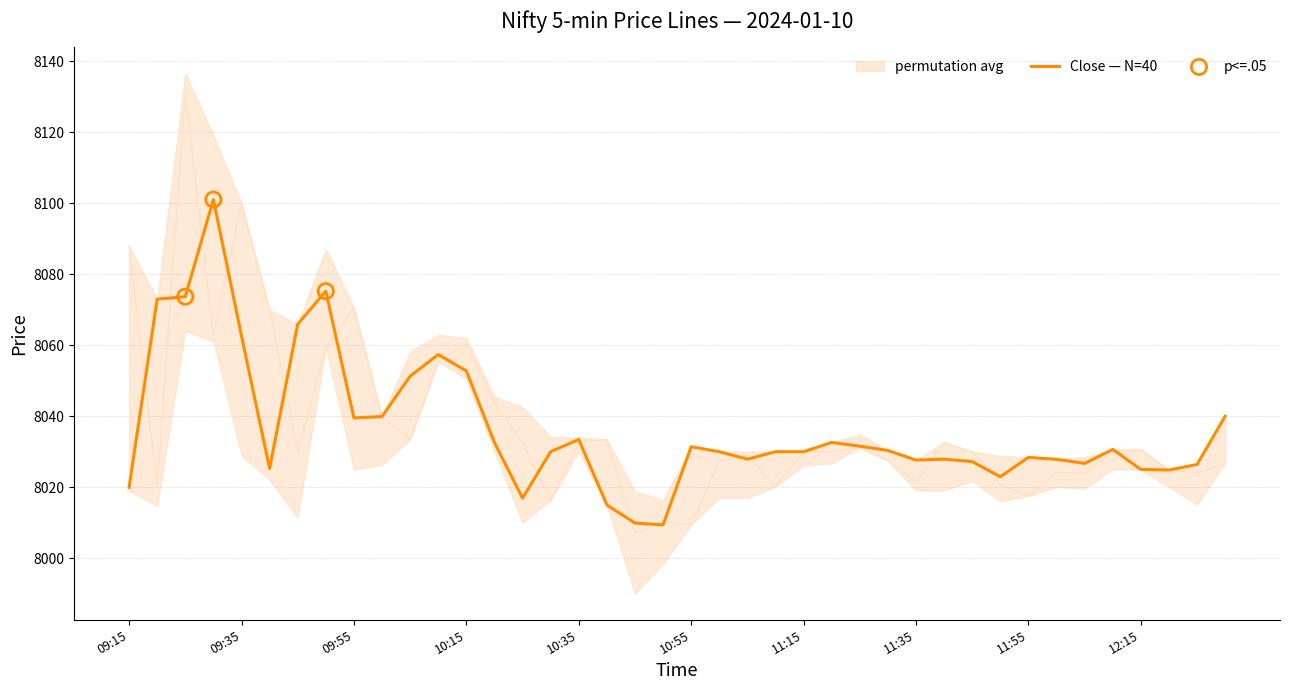

The Close — N=40 series shows 13034.7 at 11:15. True or false?

False